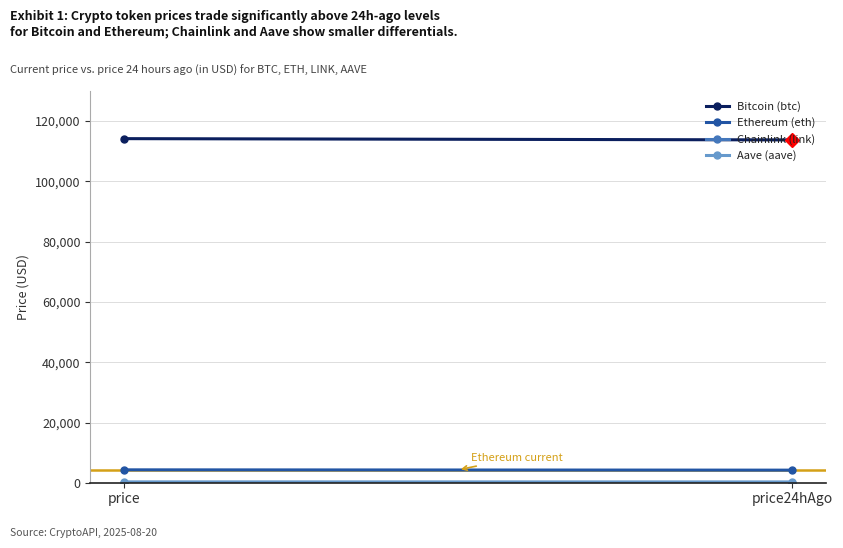

Is it true that Chainlink (link) equals 44.8 at price?

False